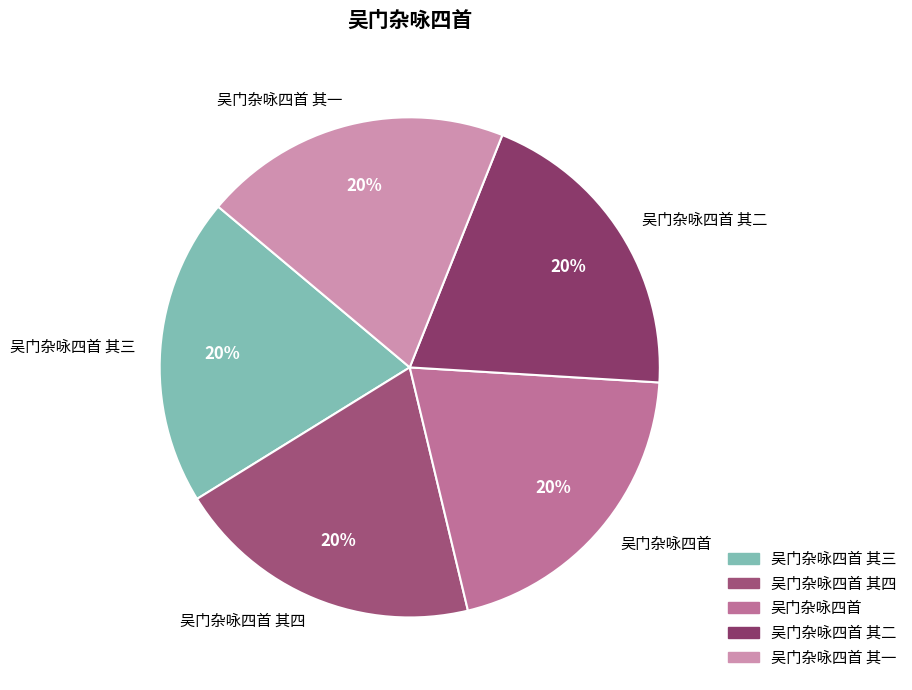

To the nearest percent, what percentage of the pie is 吴门杂咏四首 其四?

20%